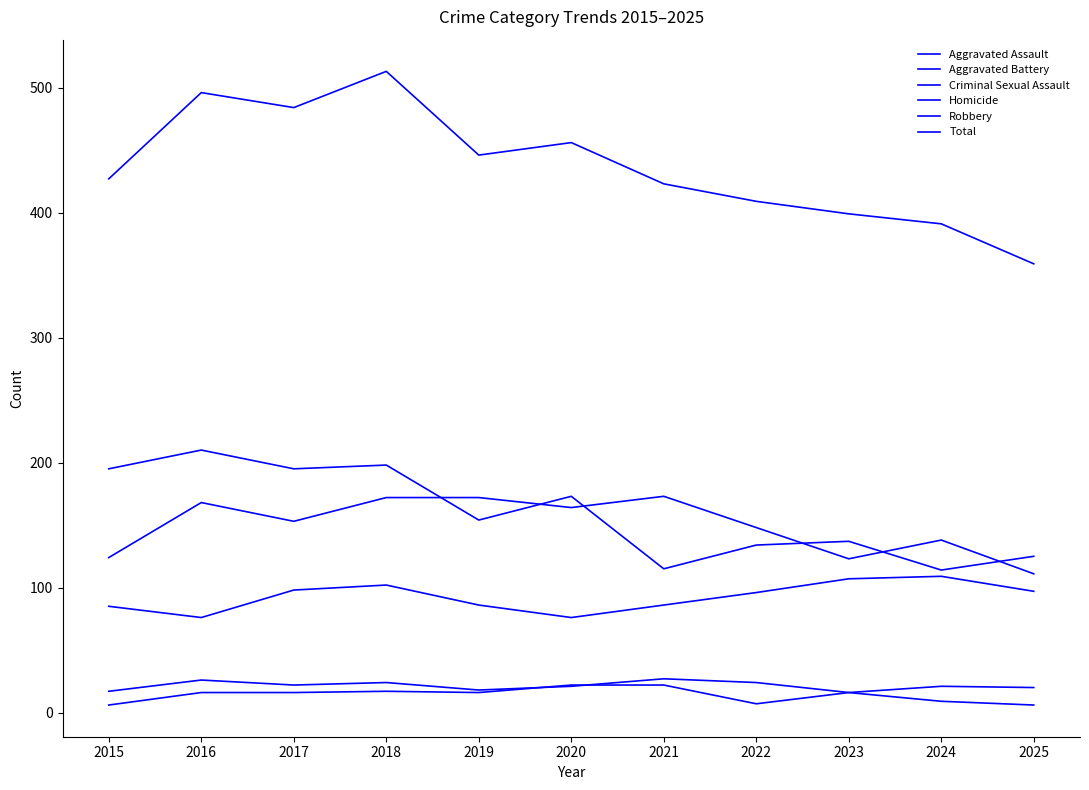

Is it true that Aggravated Assault equals 145 at 2019?

False